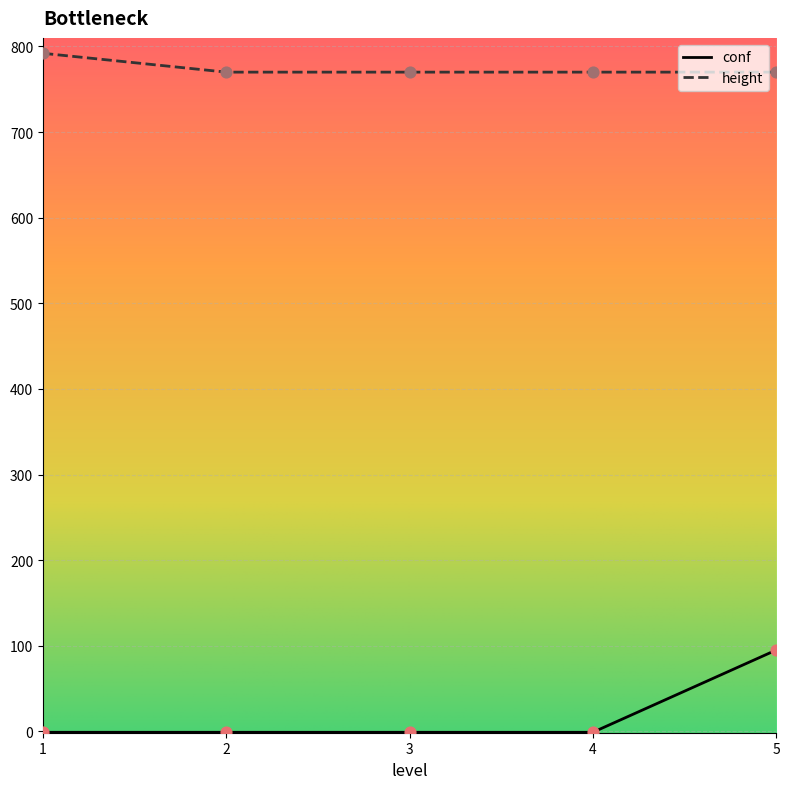

Between 1 and 5, which series saw the biggest shift?

conf